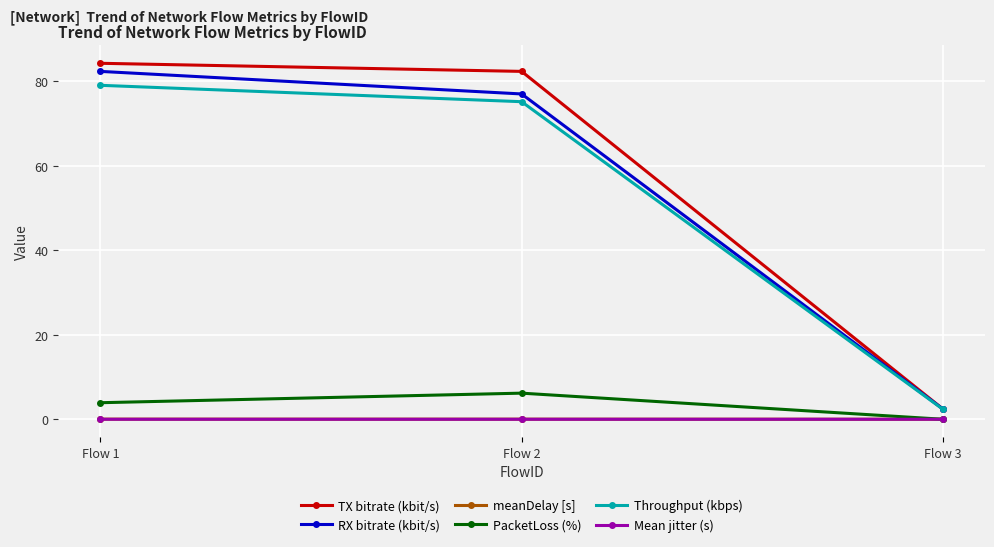

The Throughput (kbps) series shows 79.0 at Flow 1. True or false?

True